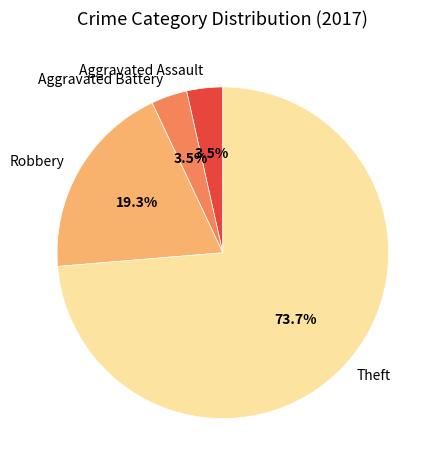

Count the number of slices in the pie.

4